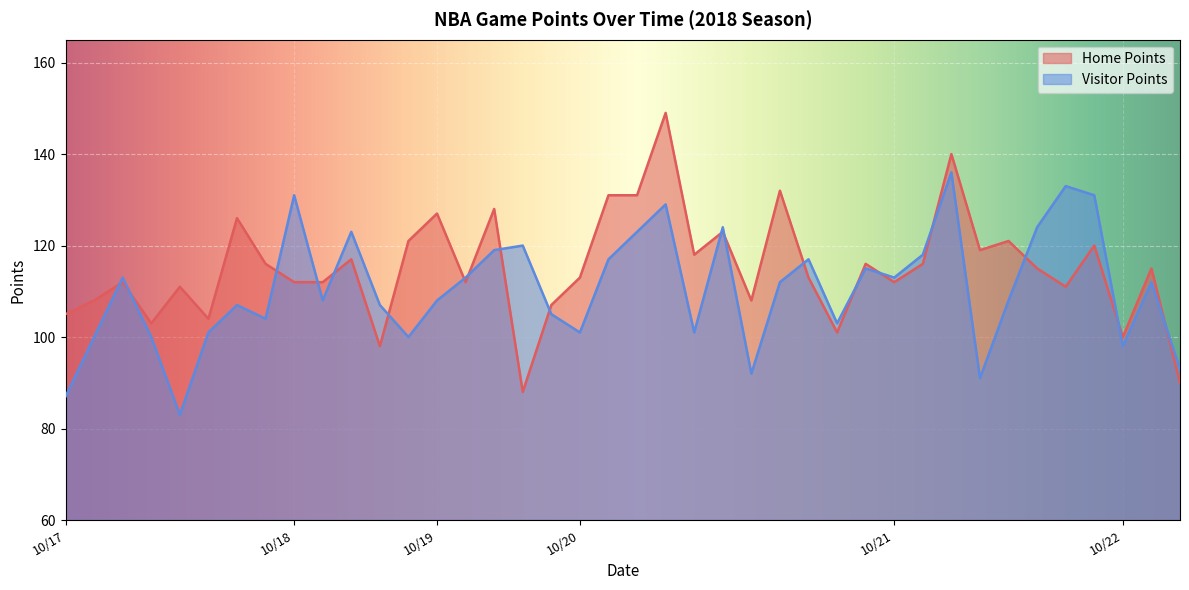

The Home Points series shows 113 at 2018/10/20. True or false?

True